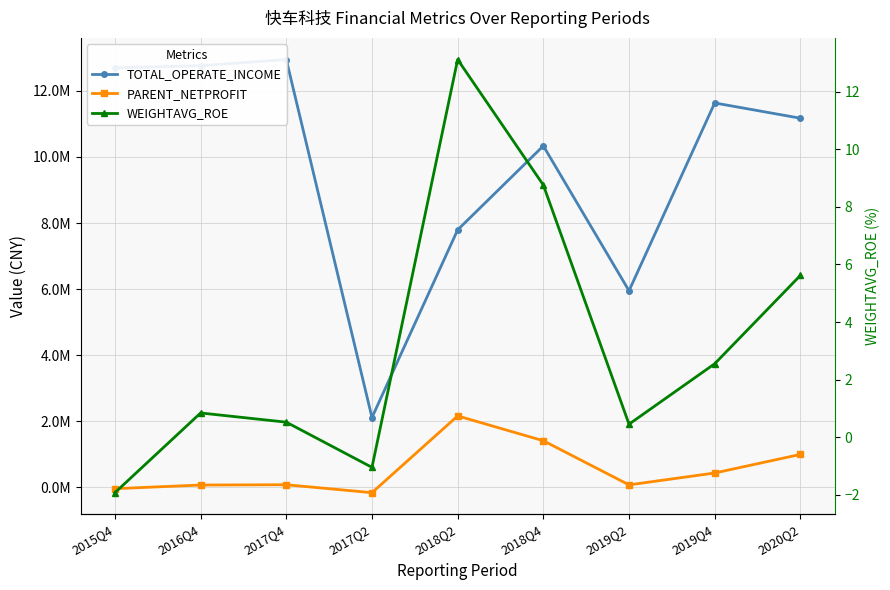

How many series are shown in this chart?

3